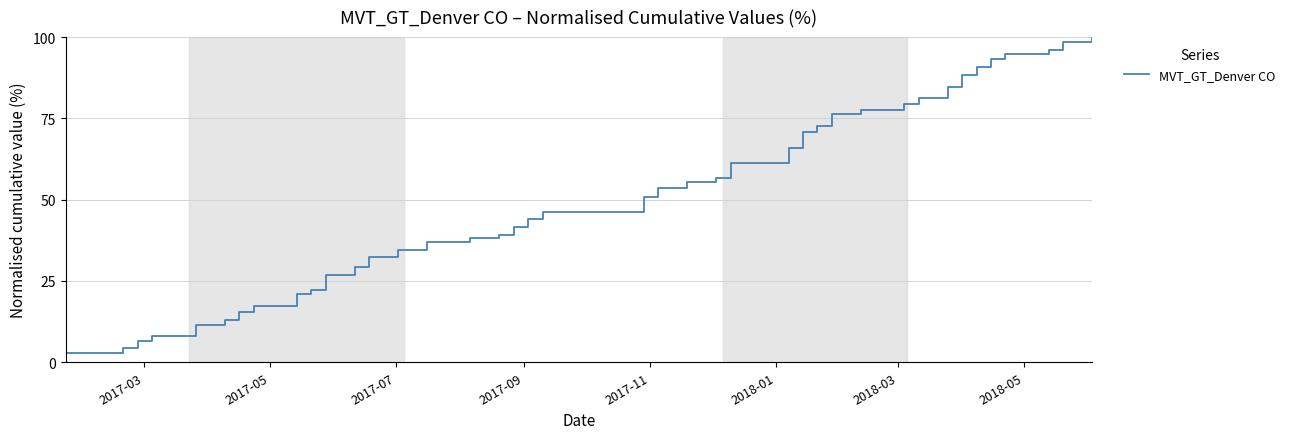

How many lines are shown in the chart?

1